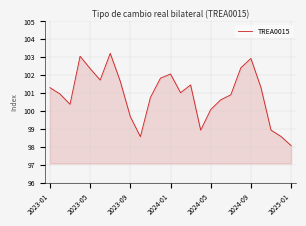

What is the sum of all values?

2522.7